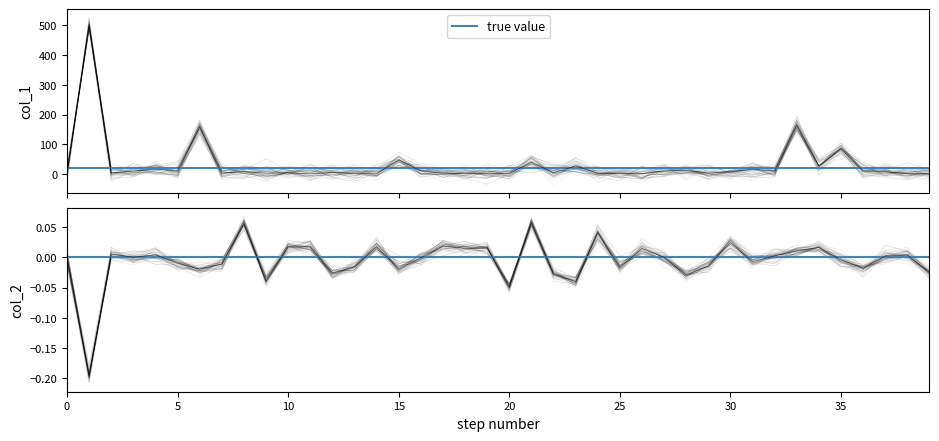

At how many categories does at least one series exceed 85?

3